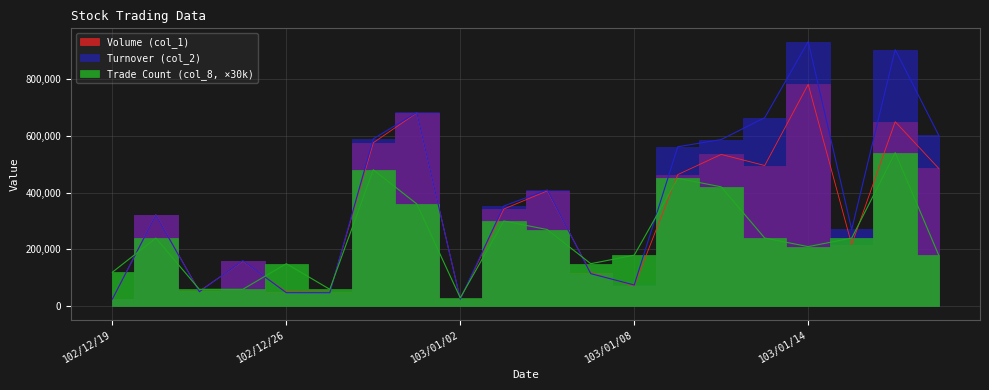

What is the sum of all Turnover (col_2) values?

7416980